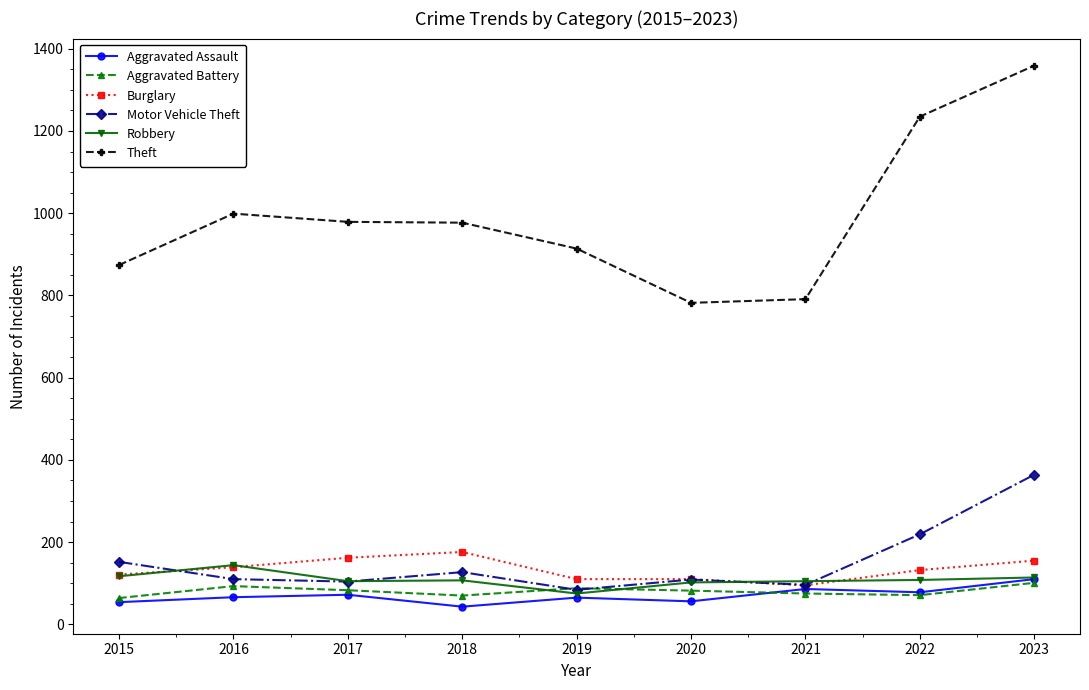

How many data points does each series have?

9